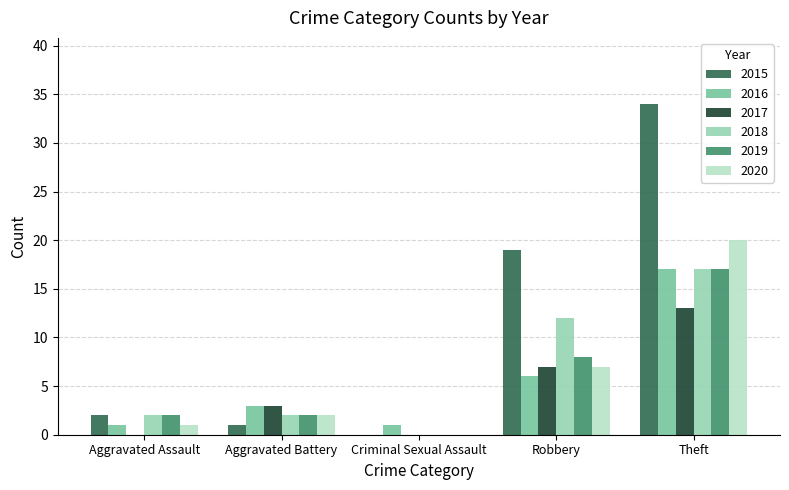

What are all the series names shown in the legend?

2015, 2016, 2017, 2018, 2019, 2020